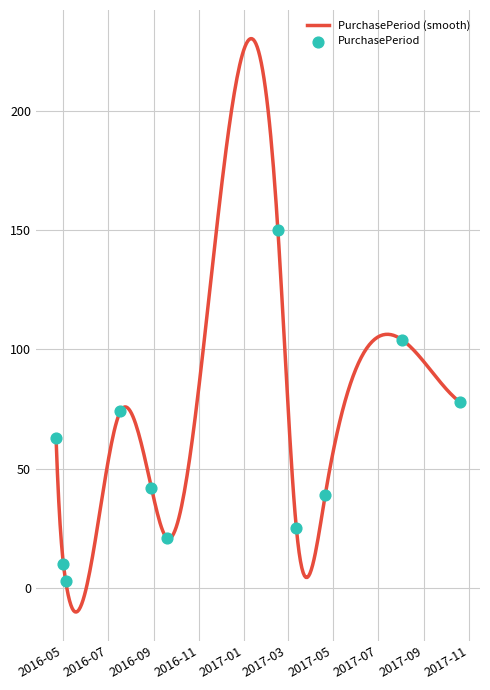

What is the change in value from 2016-08-29 to 2016-09-19?

-21